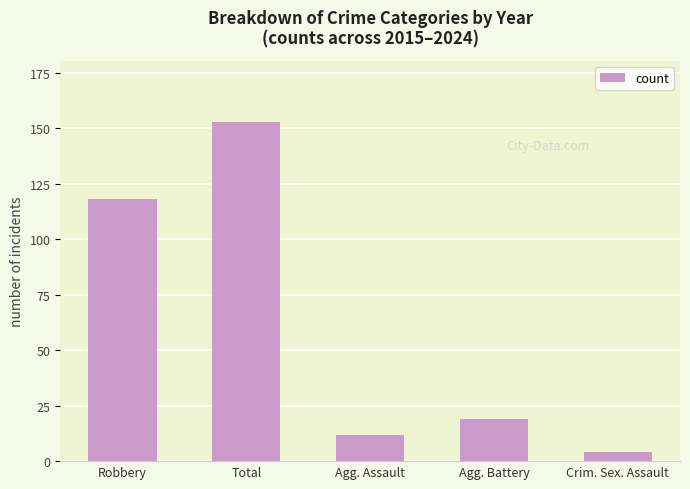

How many bars are there in total?

5